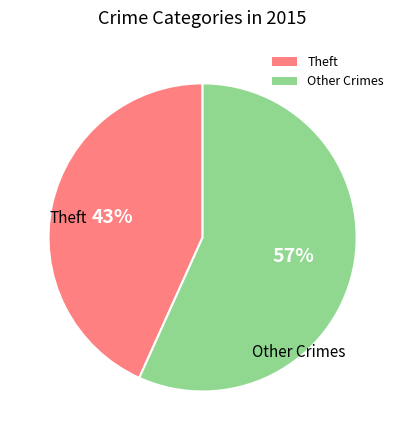

Approximately how many times larger is the value at Other Crimes compared to Theft?

1.3